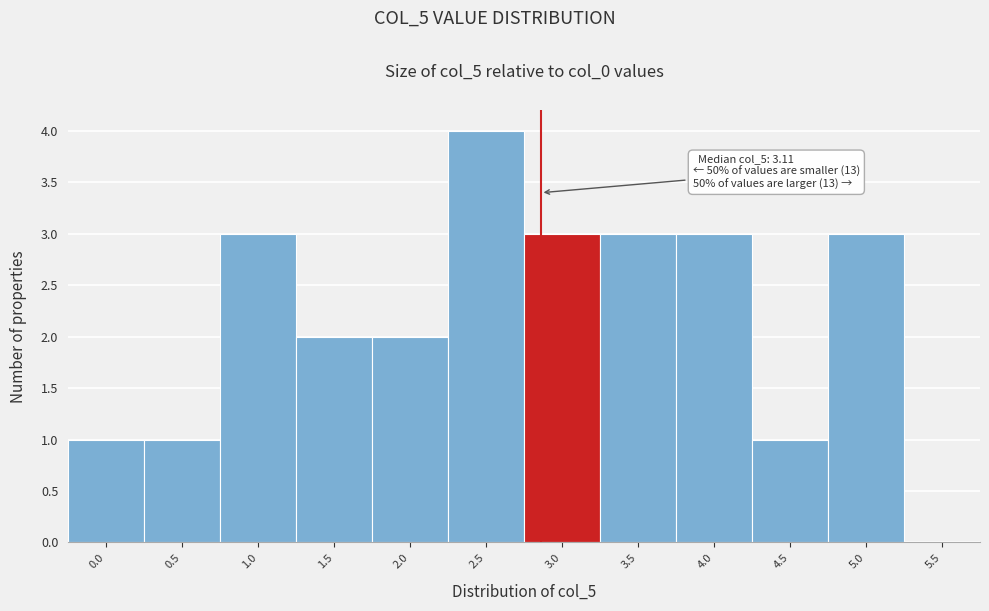

Reading left to right, extract all data points from this chart.

0.0=1	0.5=1	1.0=3	1.5=2	2.0=2	2.5=4	3.0=3	3.5=3	4.0=3	4.5=1	5.0=3	5.5=0